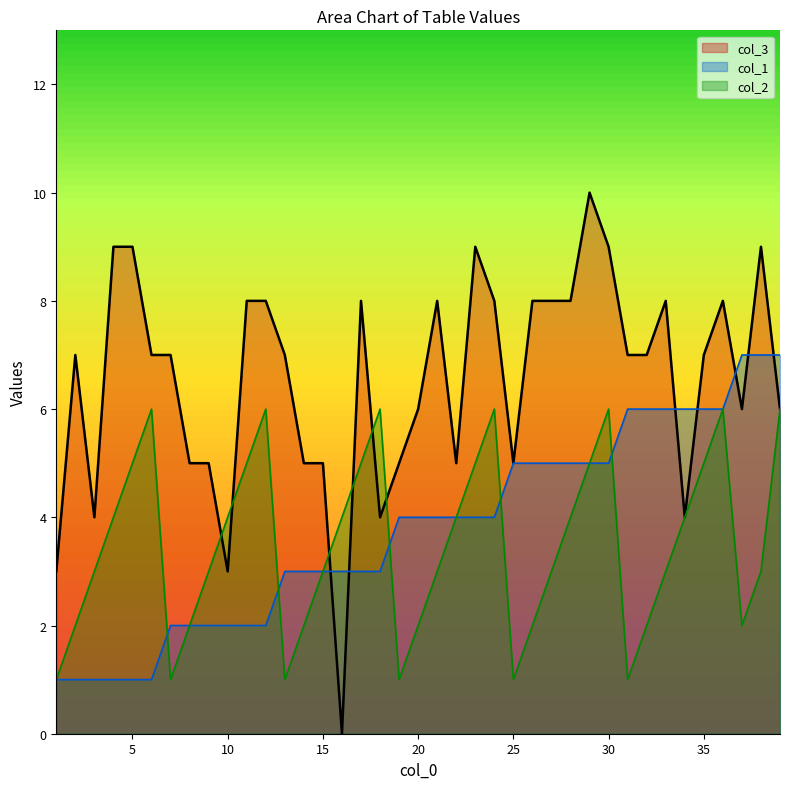

How many col_3 values are between 5 and 8?

27